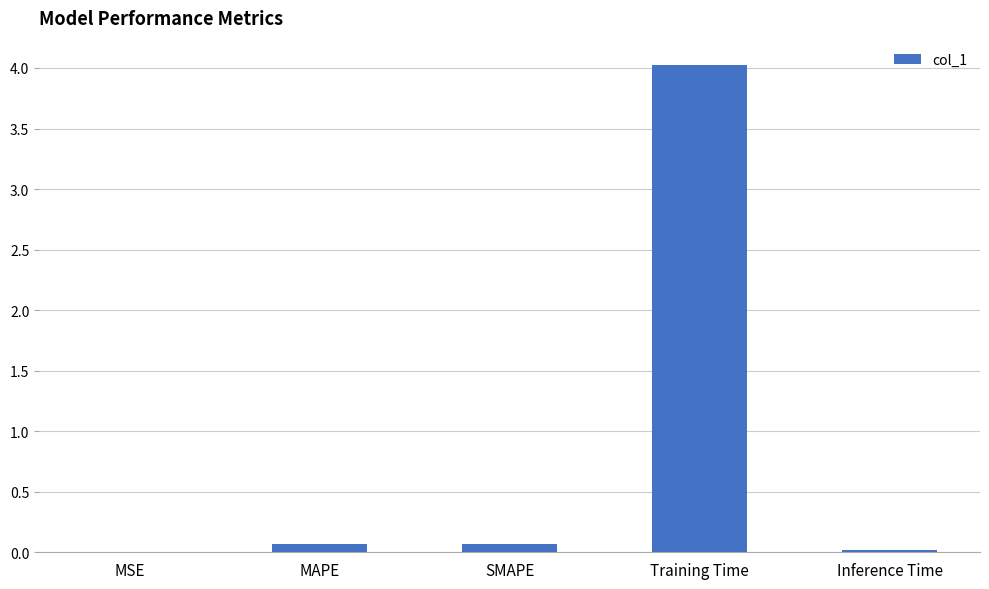

Which category has the highest value across all series?

Training Time